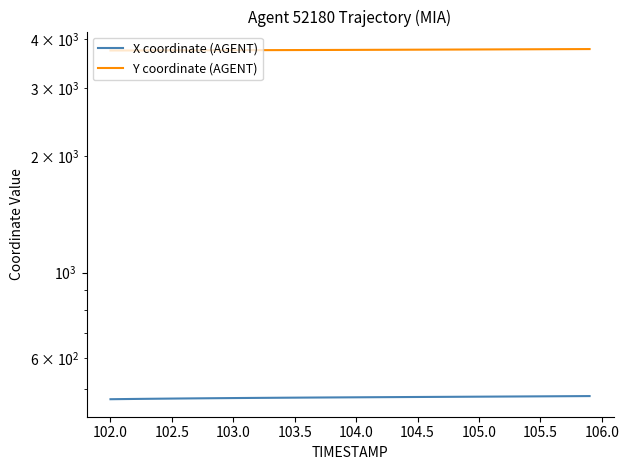

Is the value of X coordinate (AGENT) at 18 greater than the value of Y coordinate (AGENT) at 16?

No